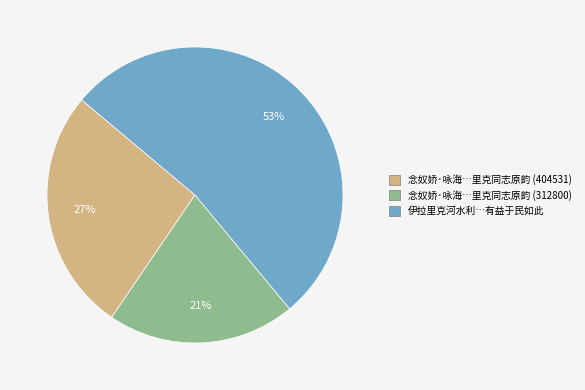

To the nearest percent, what is the average slice percentage?

33%